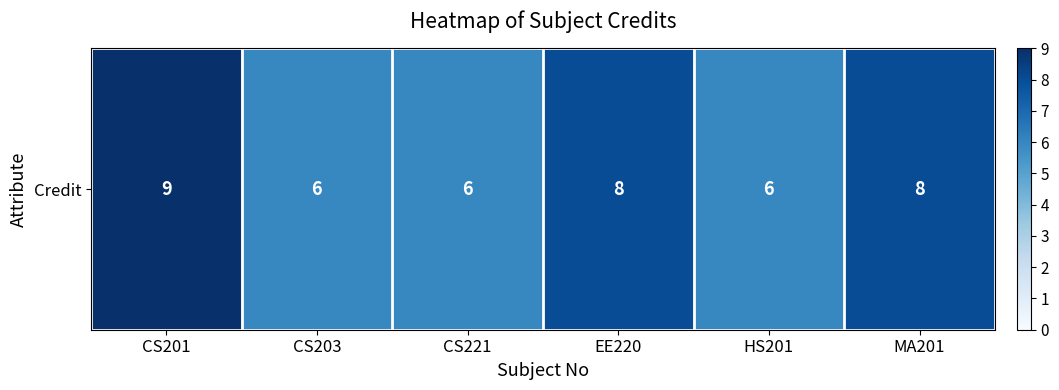

What is the sum of all values?

43